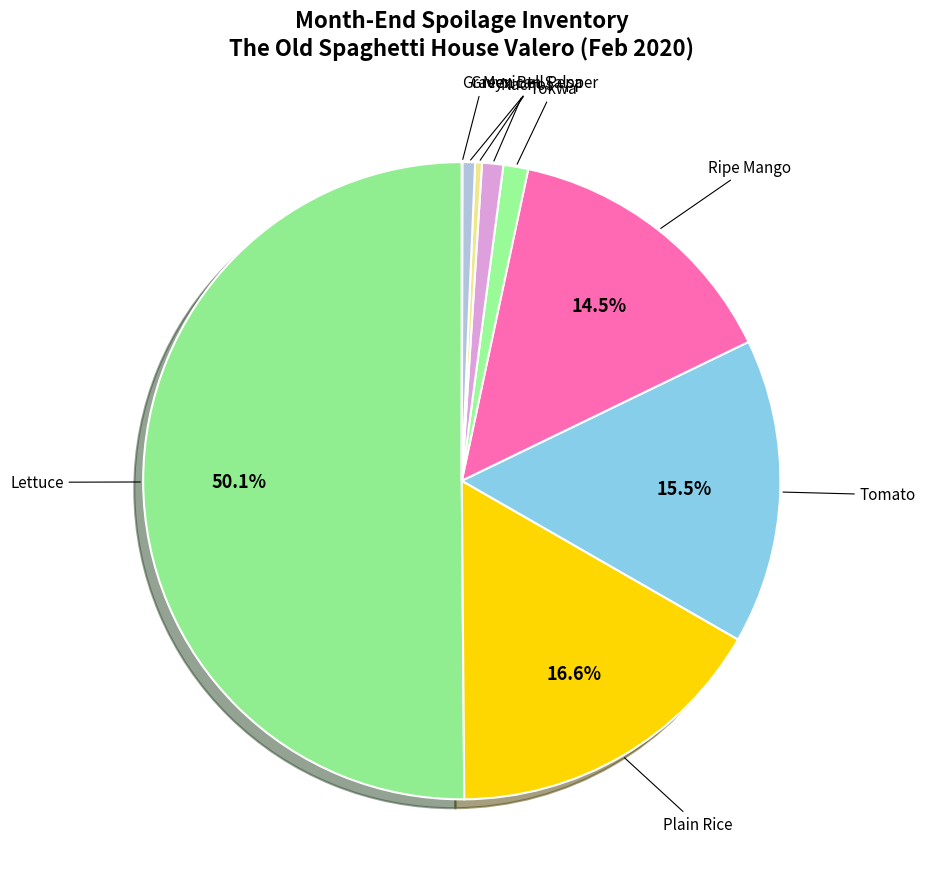

Rank the categories by value from highest to lowest.

Lettuce, Plain Rice, Tomato, Ripe Mango, Tokwa, Nachos, Green Bell Pepper, Mexican Salsa, Gravy